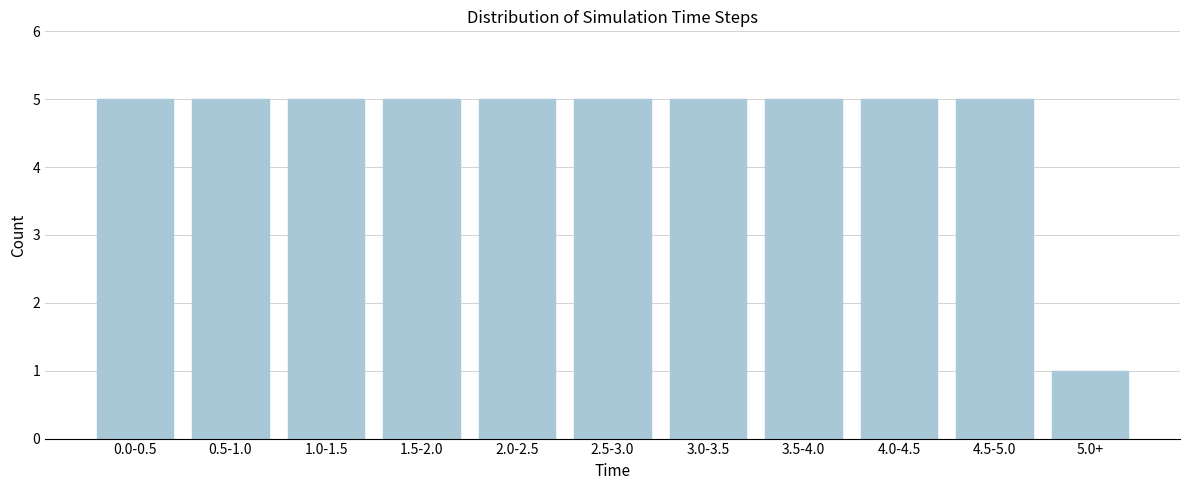

Reading left to right, transcribe all the data shown in this chart.

0.0-0.5=5	0.5-1.0=5	1.0-1.5=5	1.5-2.0=5	2.0-2.5=5	2.5-3.0=5	3.0-3.5=5	3.5-4.0=5	4.0-4.5=5	4.5-5.0=5	5.0+=1